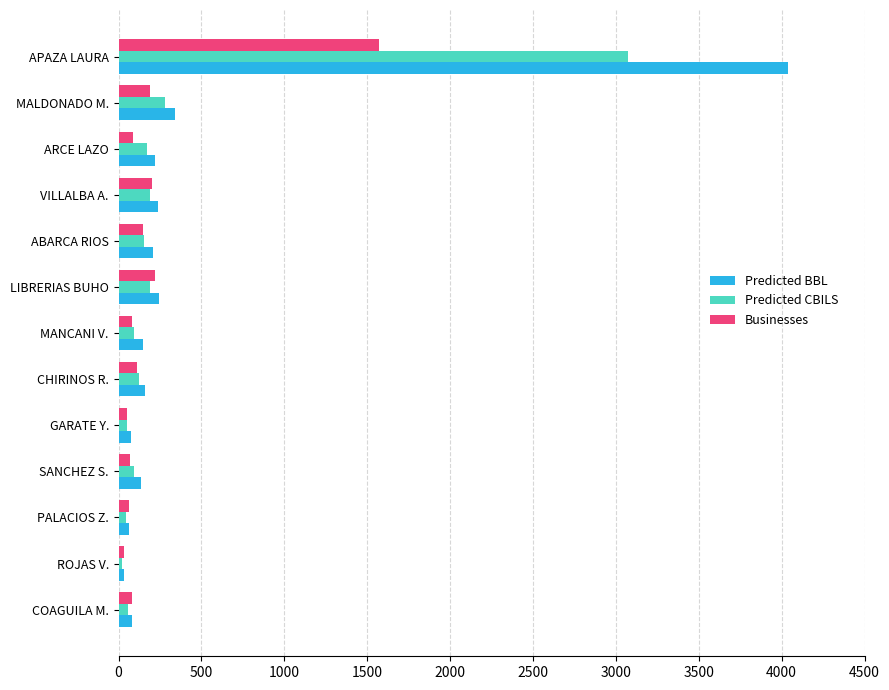

What is the sum of all Predicted CBILS values?

4534.7